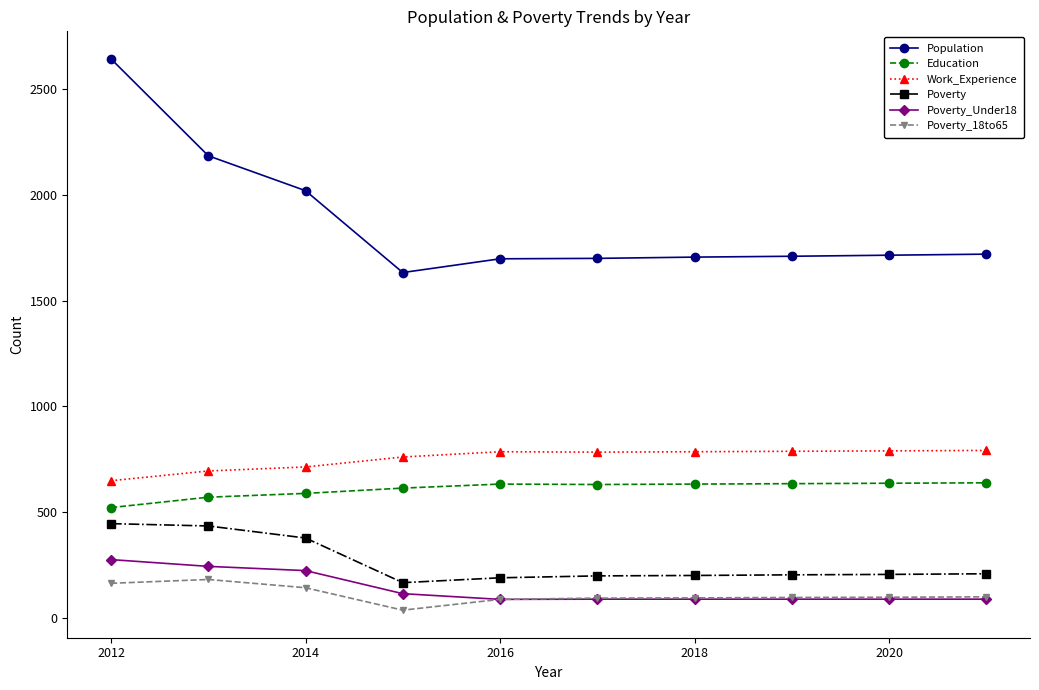

True or false: Poverty and Poverty_18to65 intersect in this chart.

False